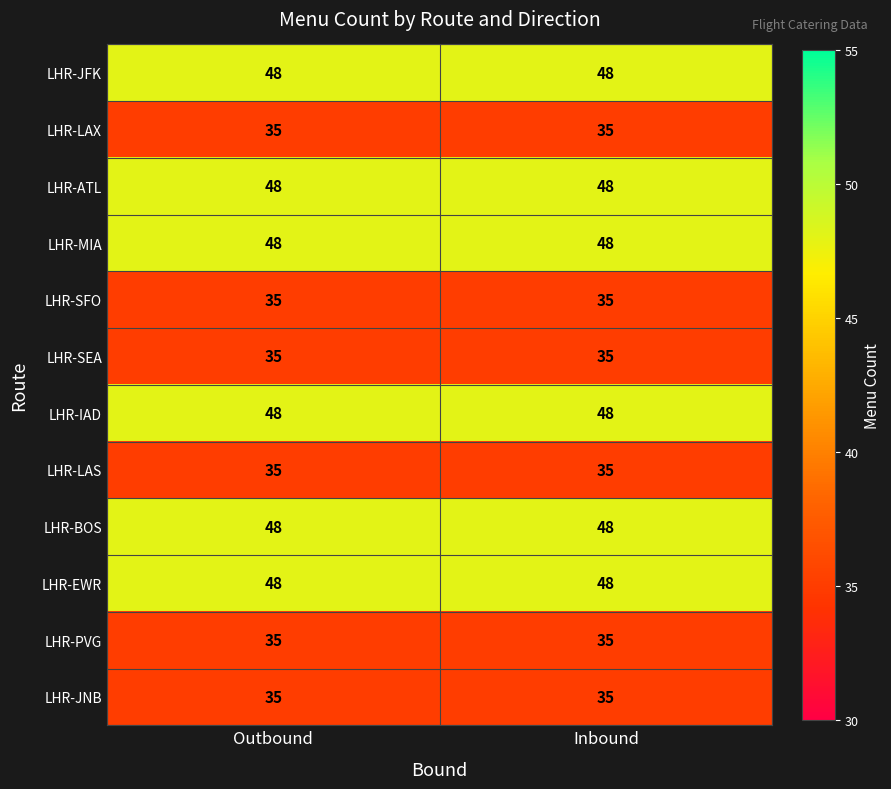

What is the total value across all series at Inbound?

498